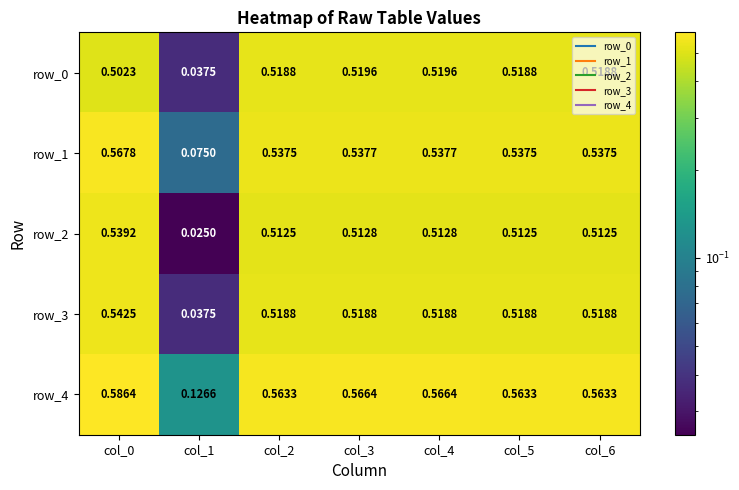

The value of row_4 at col_0 is 1.0. True or false?

False